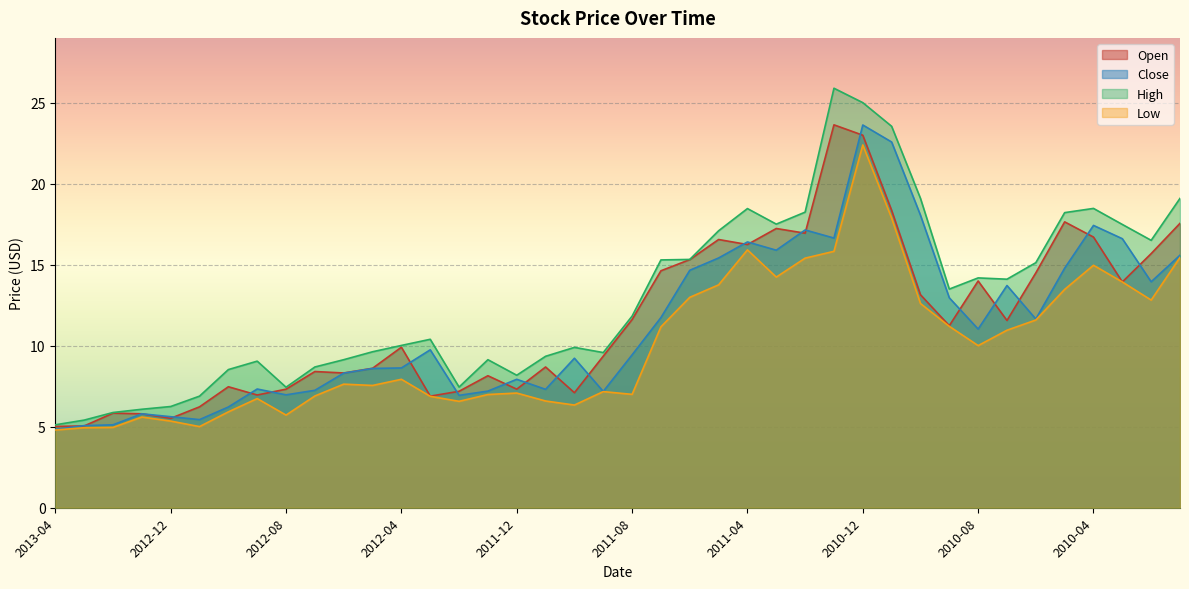

What is the value of the Close point at the 14th from the left?

9.8